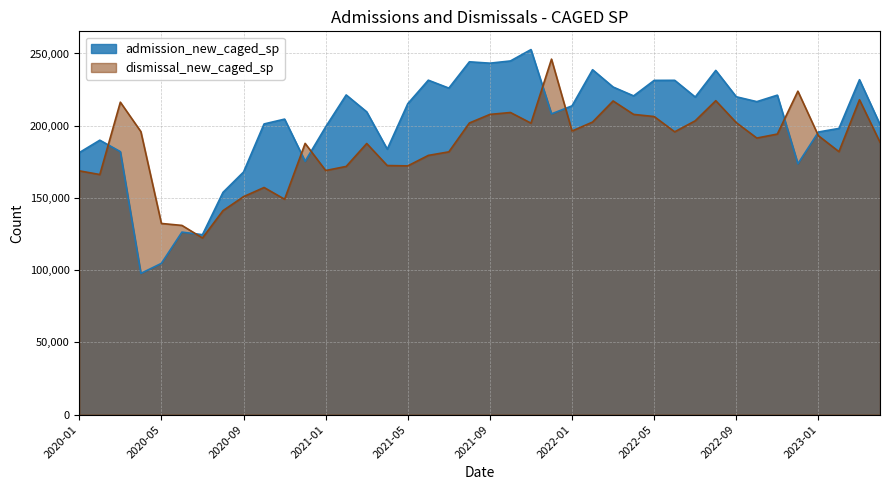

What is the value of the admission_new_caged_sp point at the 38th from the left?

198120